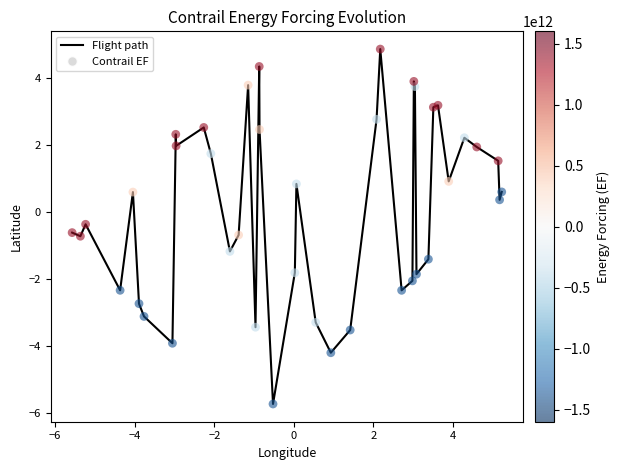

What is the difference between the maximum and minimum values?

10.6